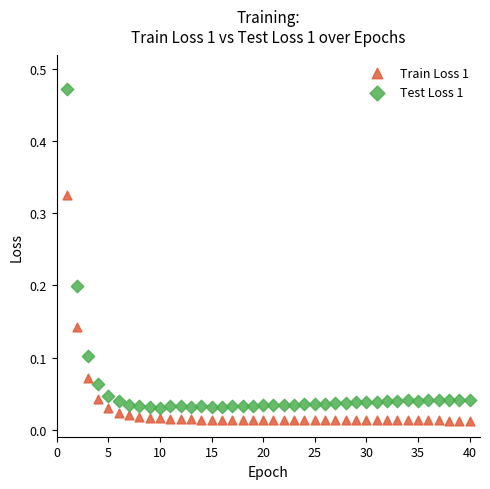

Across all data points, what is the range of X values (max minus min)?

39.0